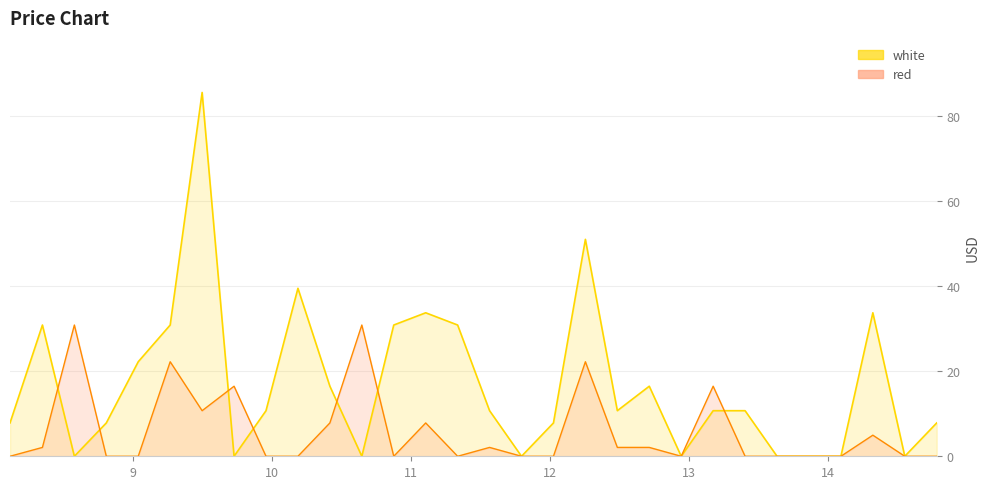

Where is the first local minimum for red?

9.495